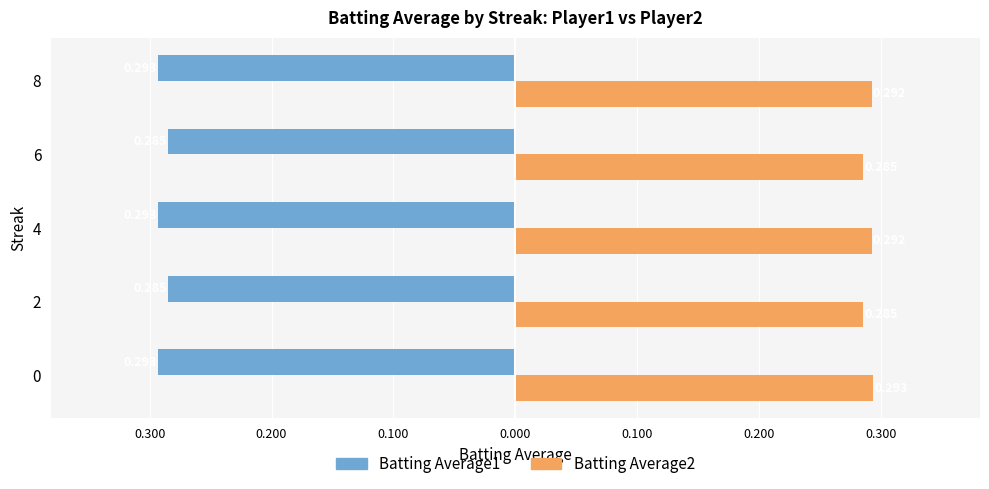

What is the average value of the Batting Average2 series?

0.3